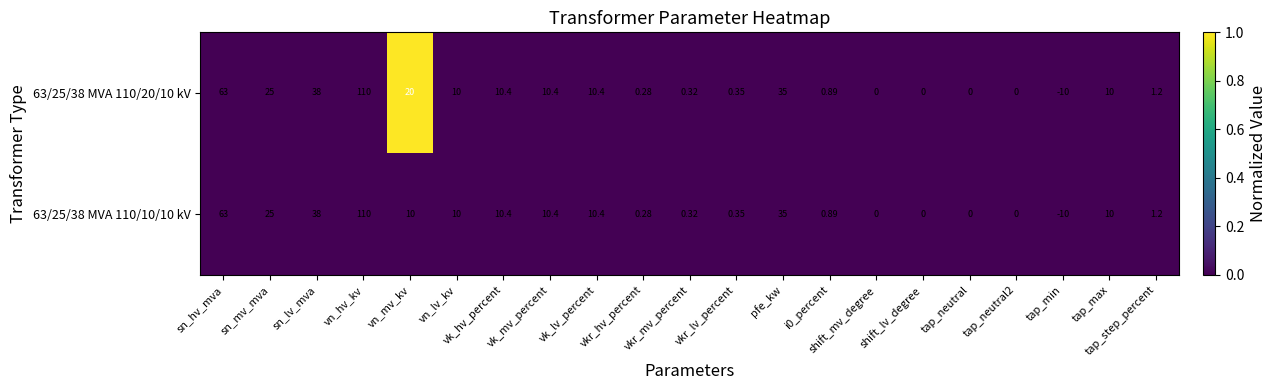

How many categories are shown in the chart?

21